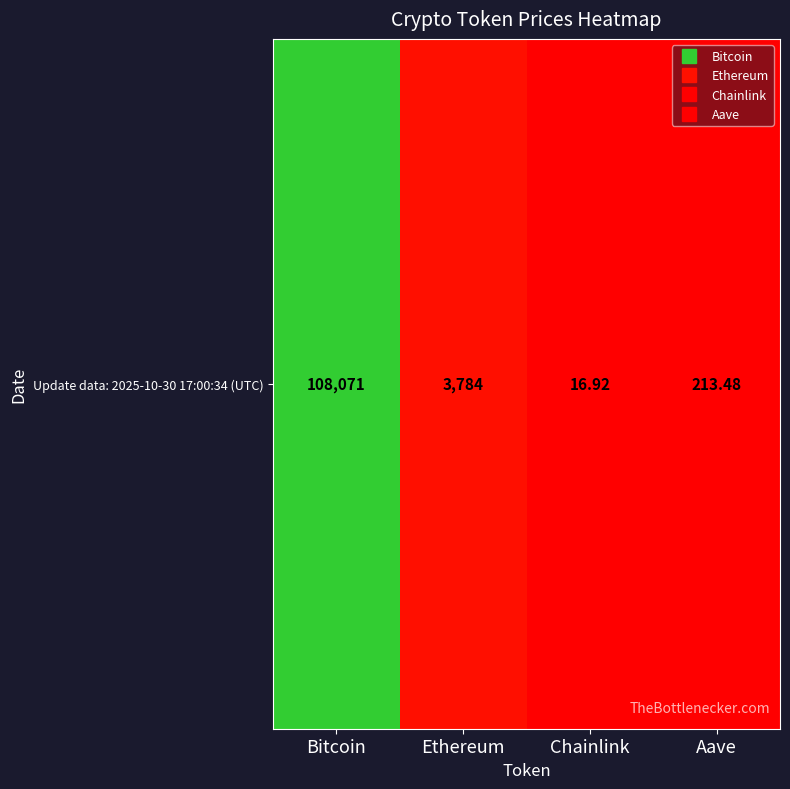

List the labels in order of value, smallest first.

Chainlink, Aave, Ethereum, Bitcoin